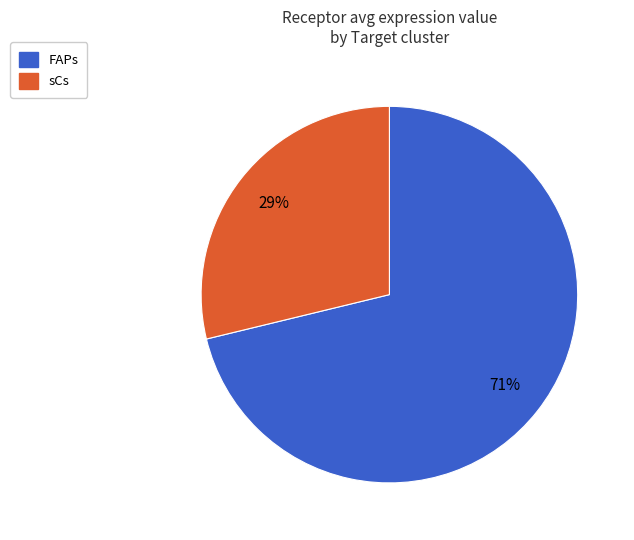

True or false: sCs accounts for 29% of the total.

True